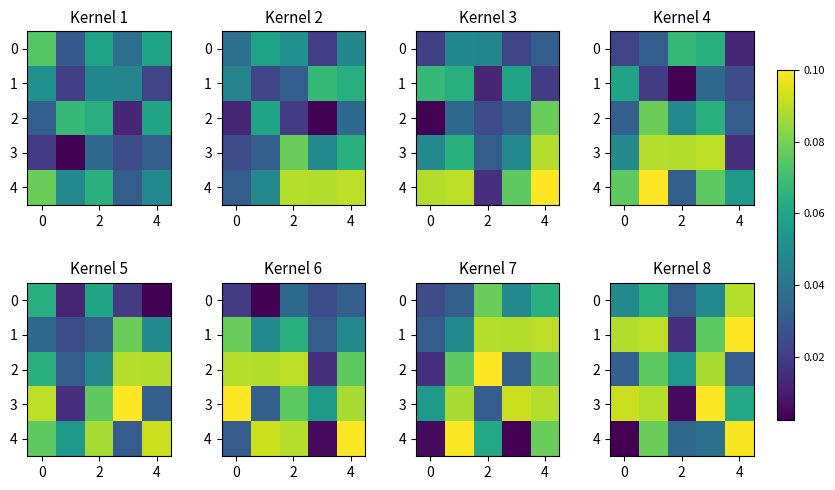

The row_0 series shows 0.1 at 4. True or false?

False